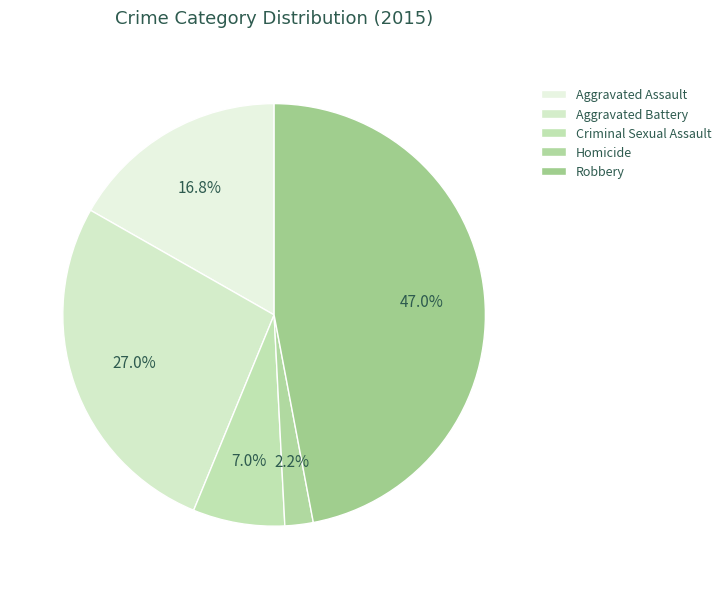

Which category has the biggest portion of the pie?

Robbery